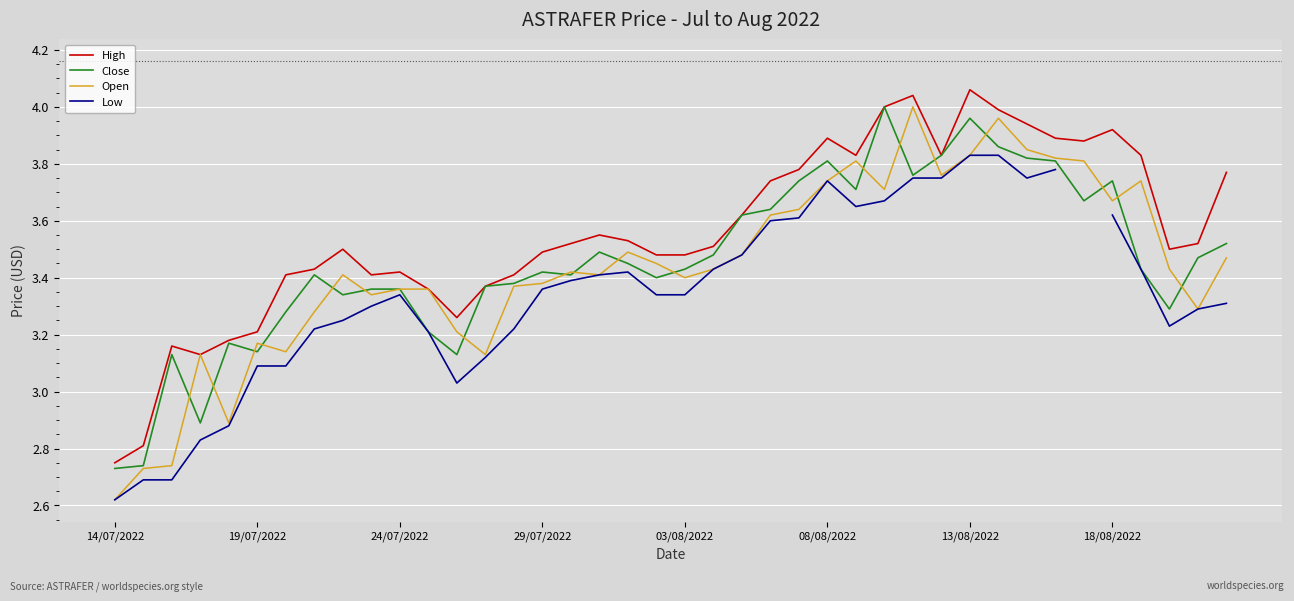

In Low, how many points are lower than both neighbors (excluding endpoints)?

4